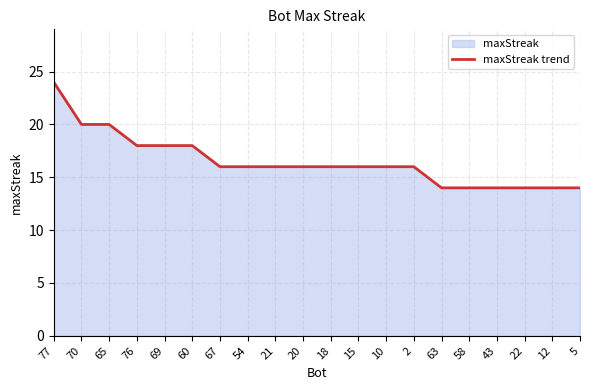

The value at 21 is 16. True or false?

True